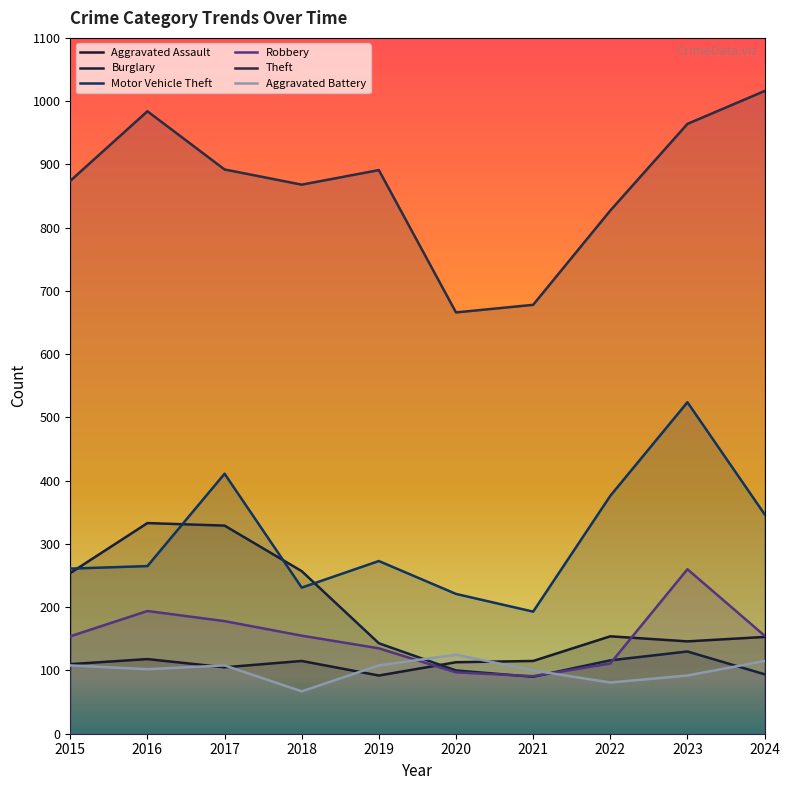

What is the difference between the Burglary values at 2016 and 2024?

239